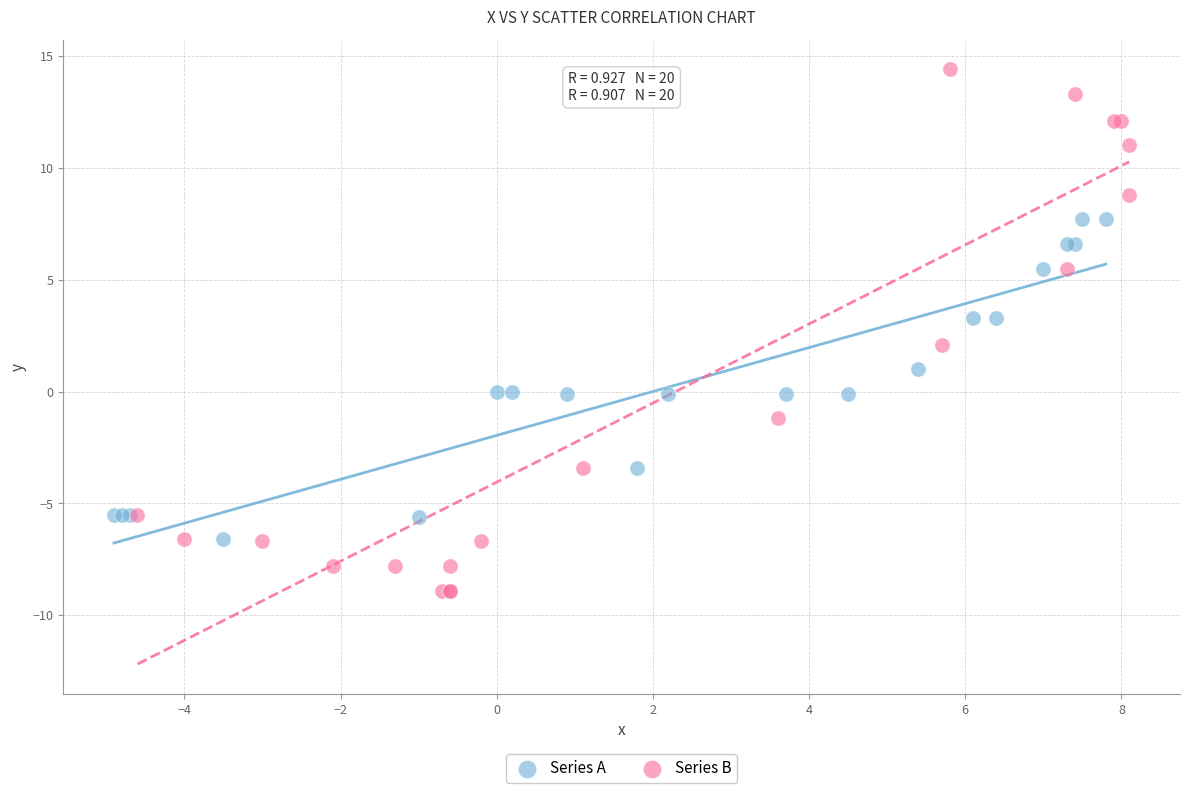

Which series has the widest spread of Y values?

Series B